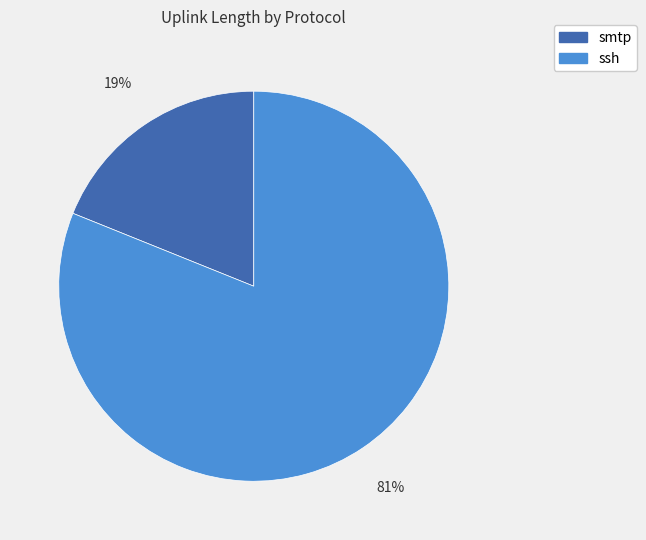

Which category has the biggest portion of the pie?

ssh